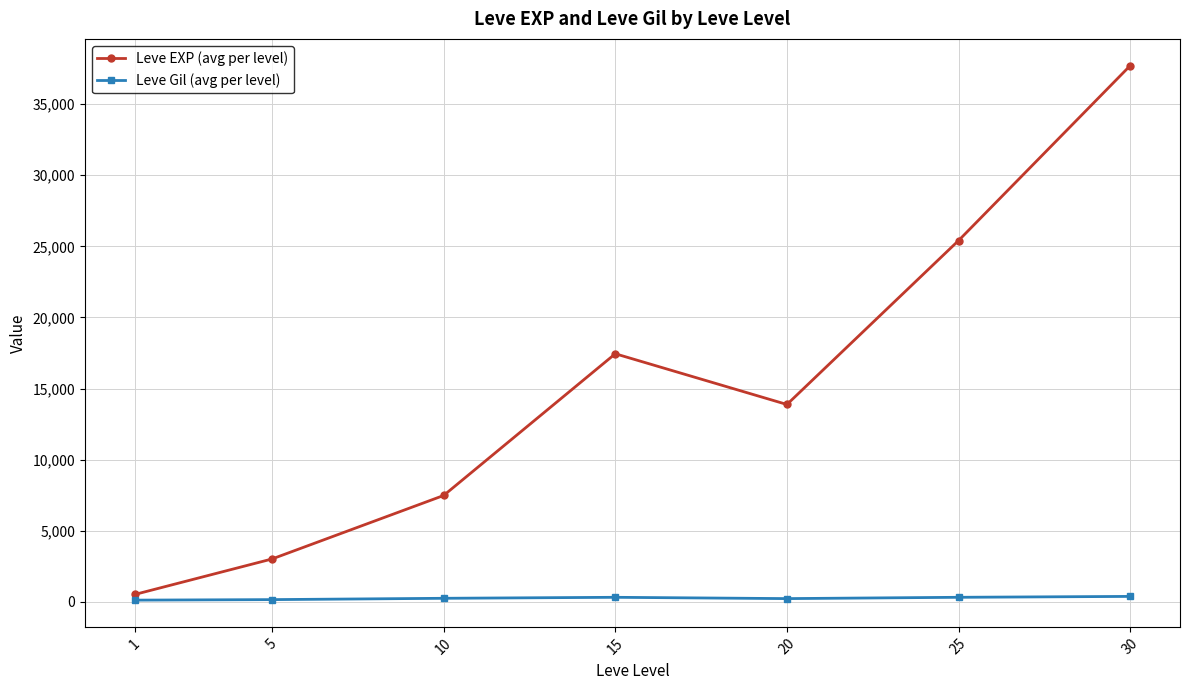

In Leve EXP (avg per level), how many points are lower than both neighbors (excluding endpoints)?

1